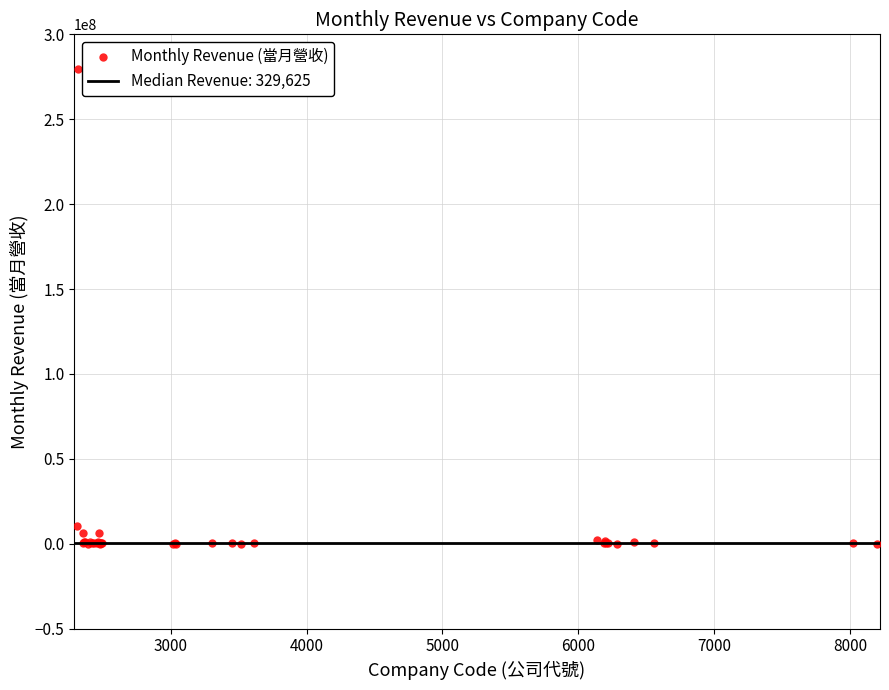

What Y value in the scatter plot is closest to 139950741?

10369139